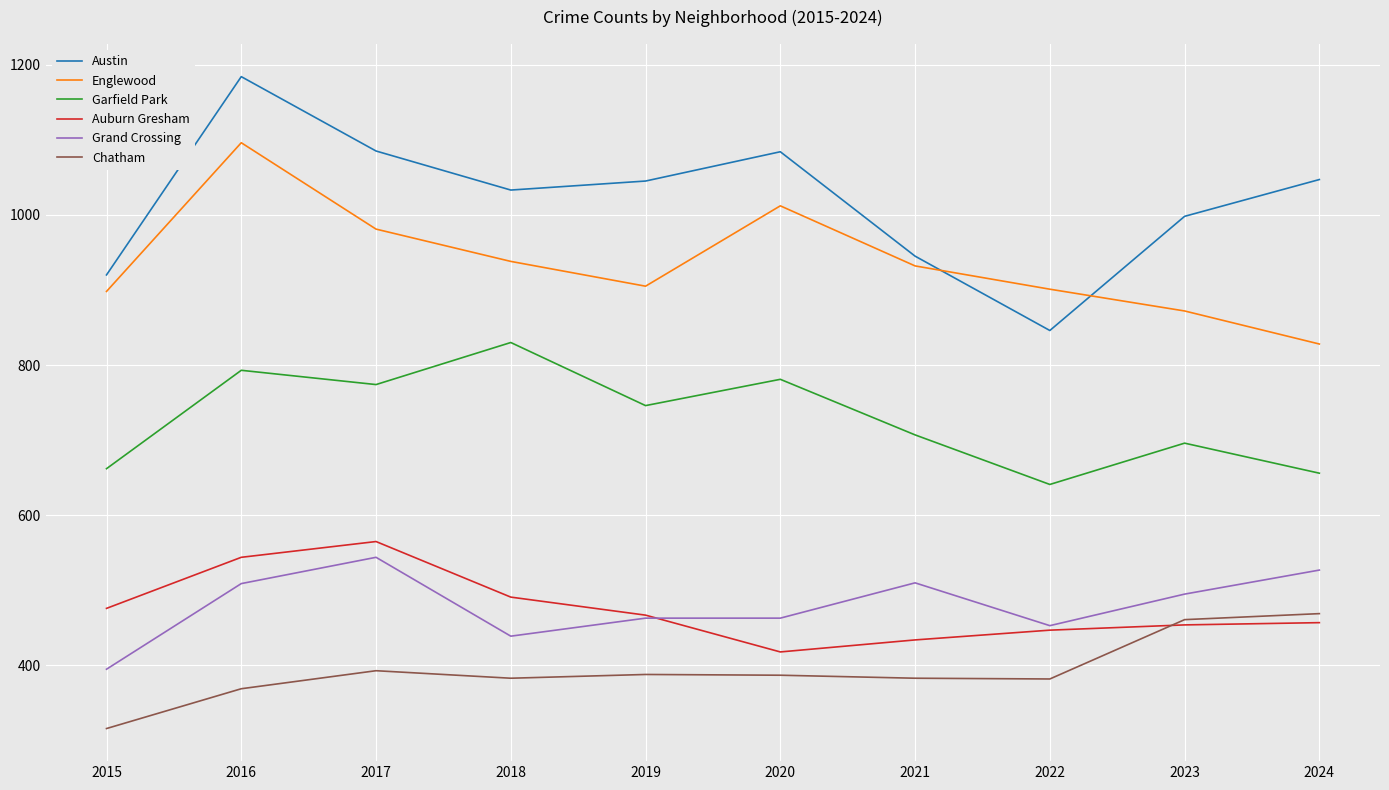

The Englewood series shows 901 at 2022. True or false?

True